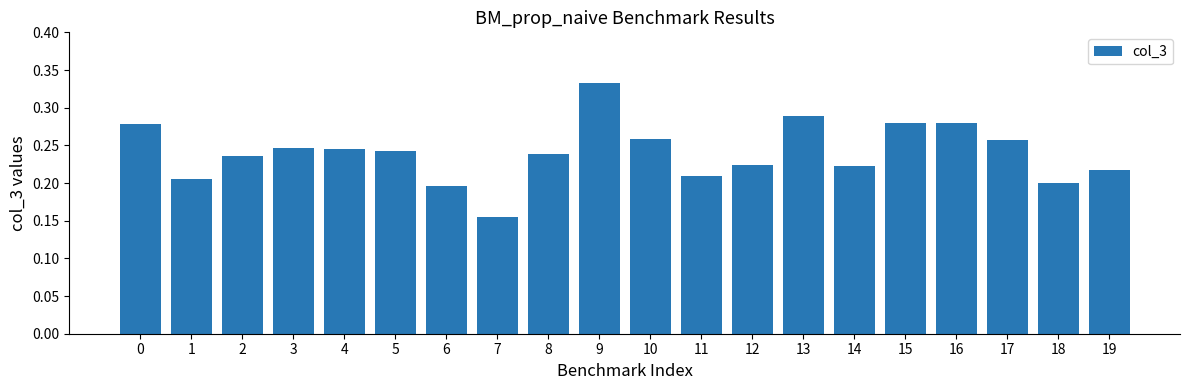

Is it true that the value at 12 is 0.2?

True